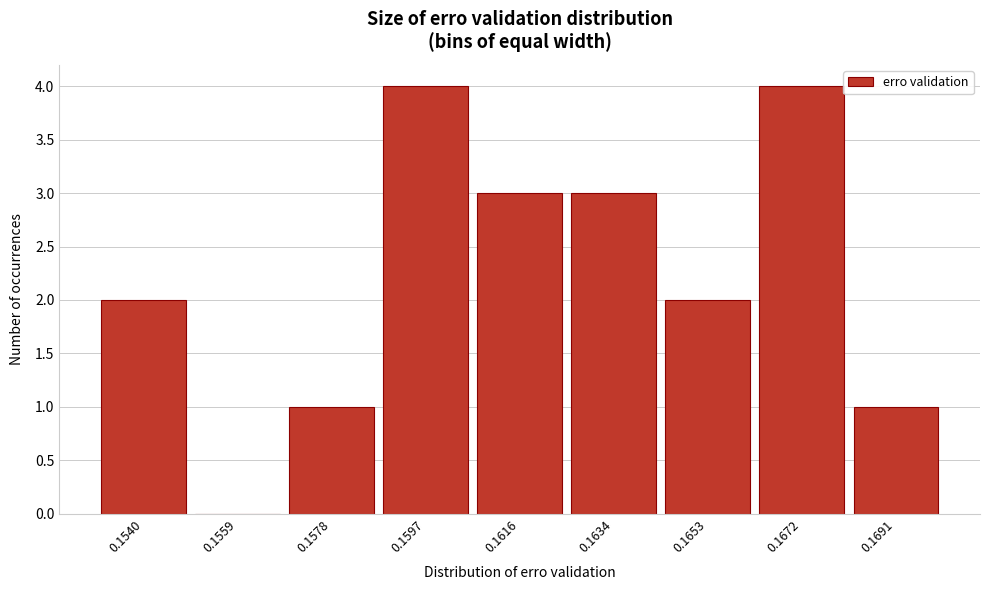

Reading left to right, what are all the values shown in this chart?

0.1540=2	0.1559=0	0.1578=1	0.1597=4	0.1616=3	0.1634=3	0.1653=2	0.1672=4	0.1691=1